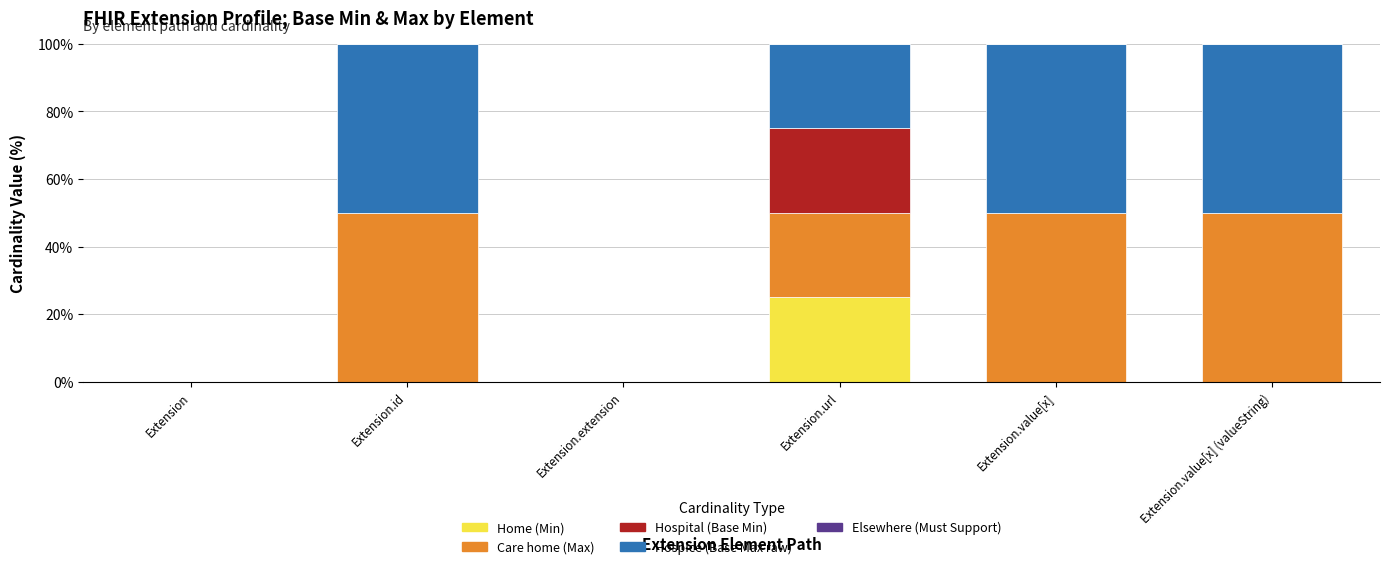

What is the sum of the Home (Min) values at Extension.url and Extension.value[x] (valueString)?

25